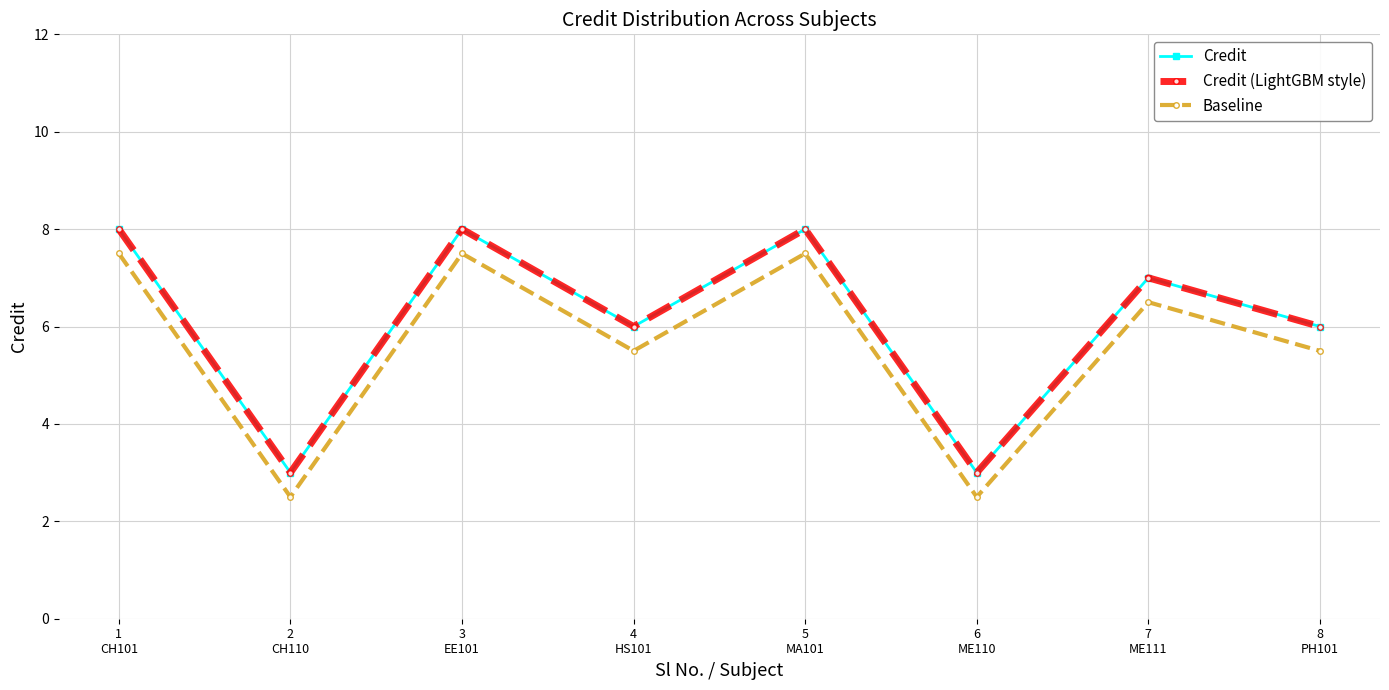

What is the difference between the highest and lowest values at 3
EE101?

0.5